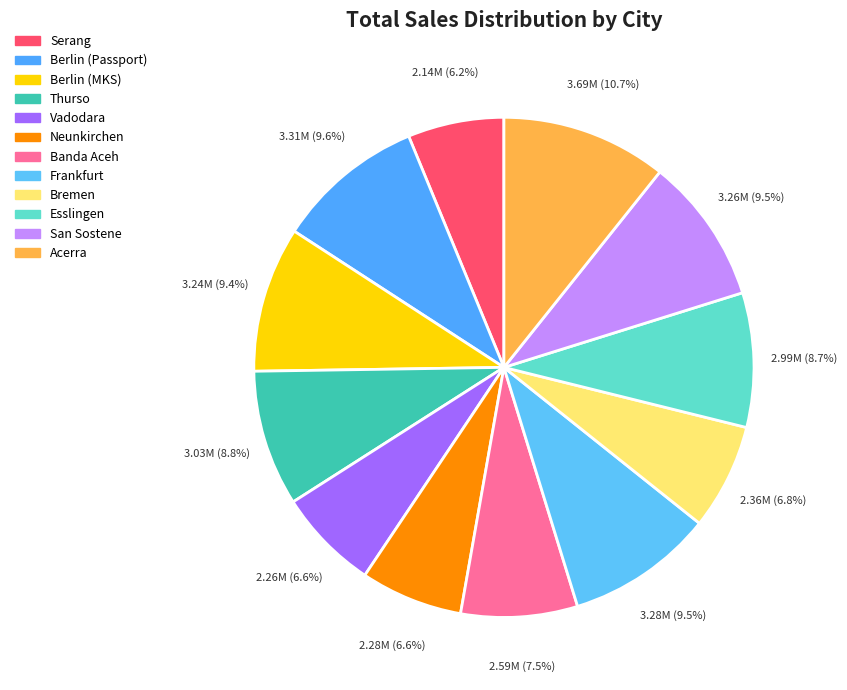

True or false: Serang accounts for 6% of the total.

True